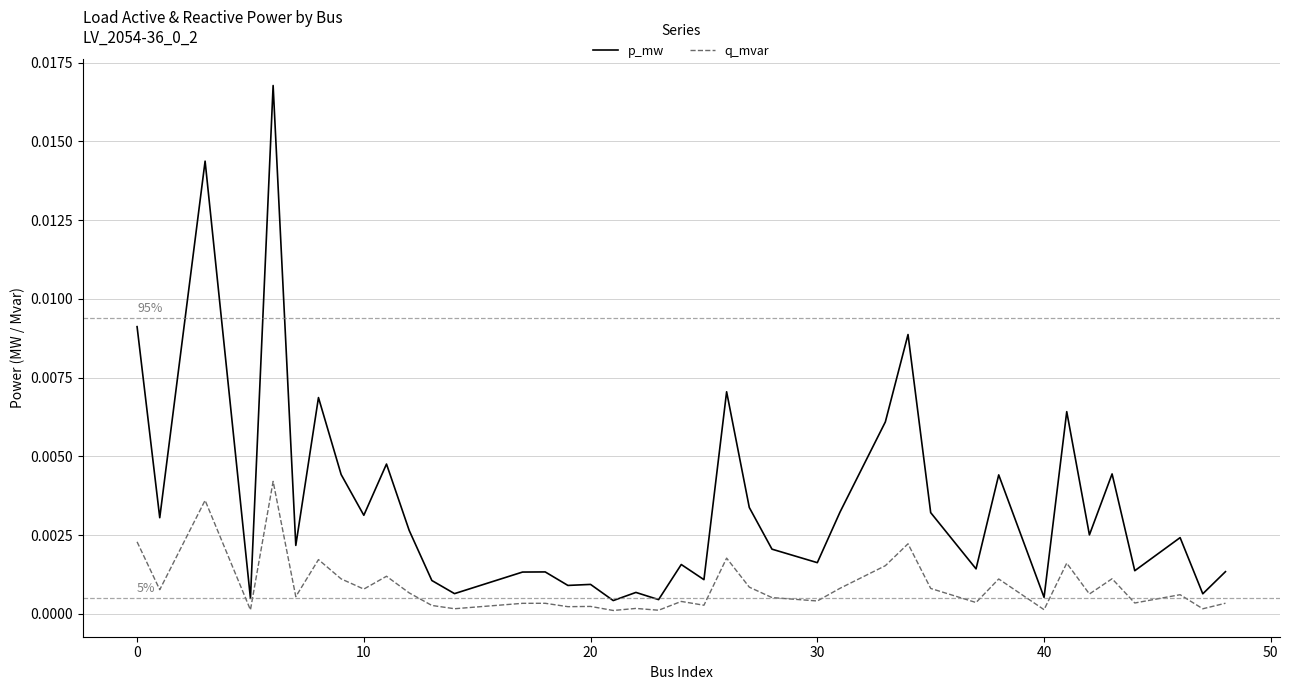

Does the chart display data point markers on the line(s)?

No